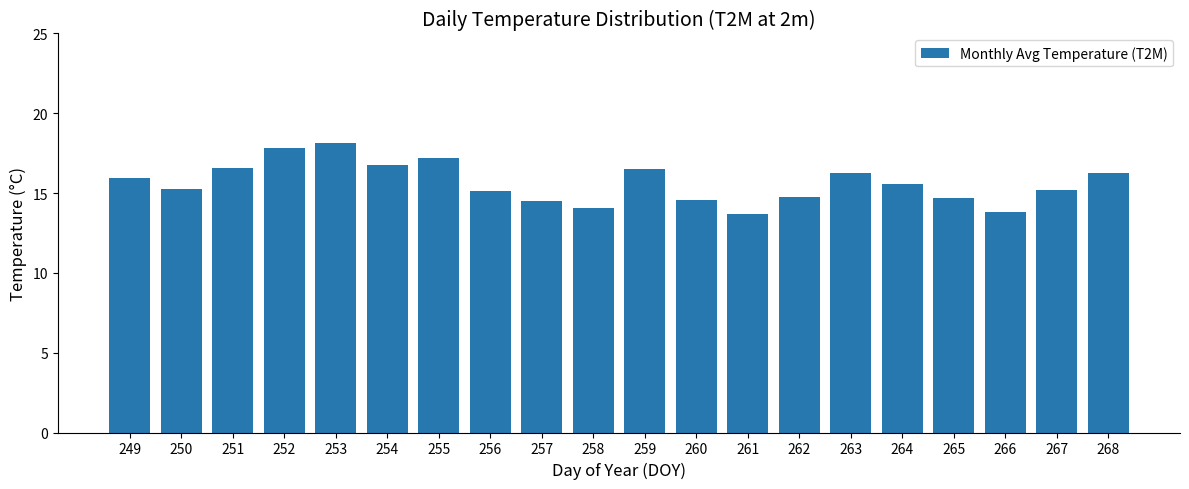

What is the ratio of the value at 268 to the value at 251?

1.0